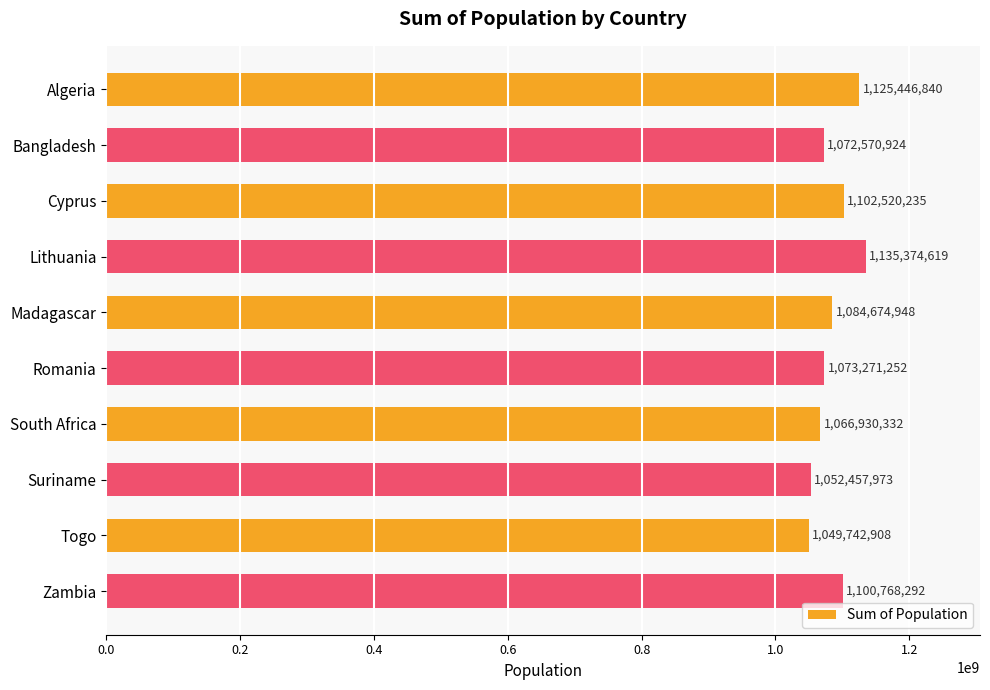

How many data points are less than 1084674948?

5